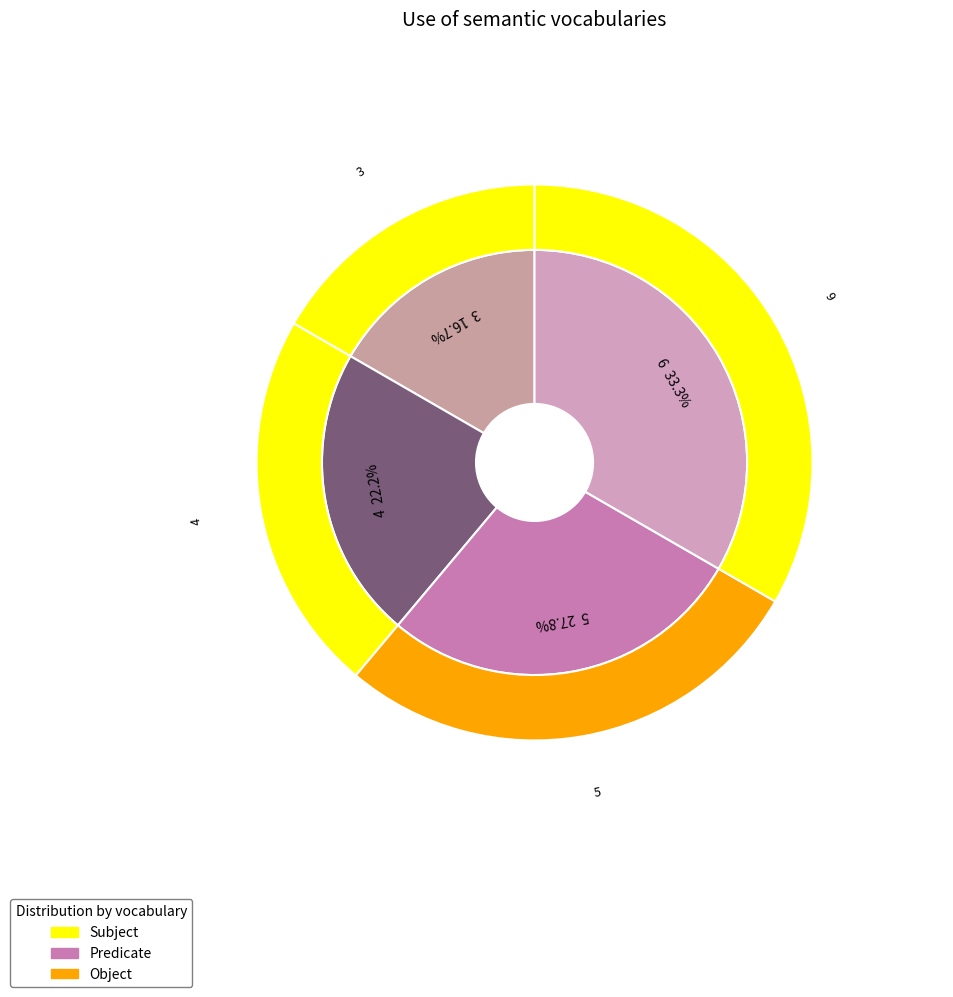

What percentage do 3 and 6 together represent?

50.0%